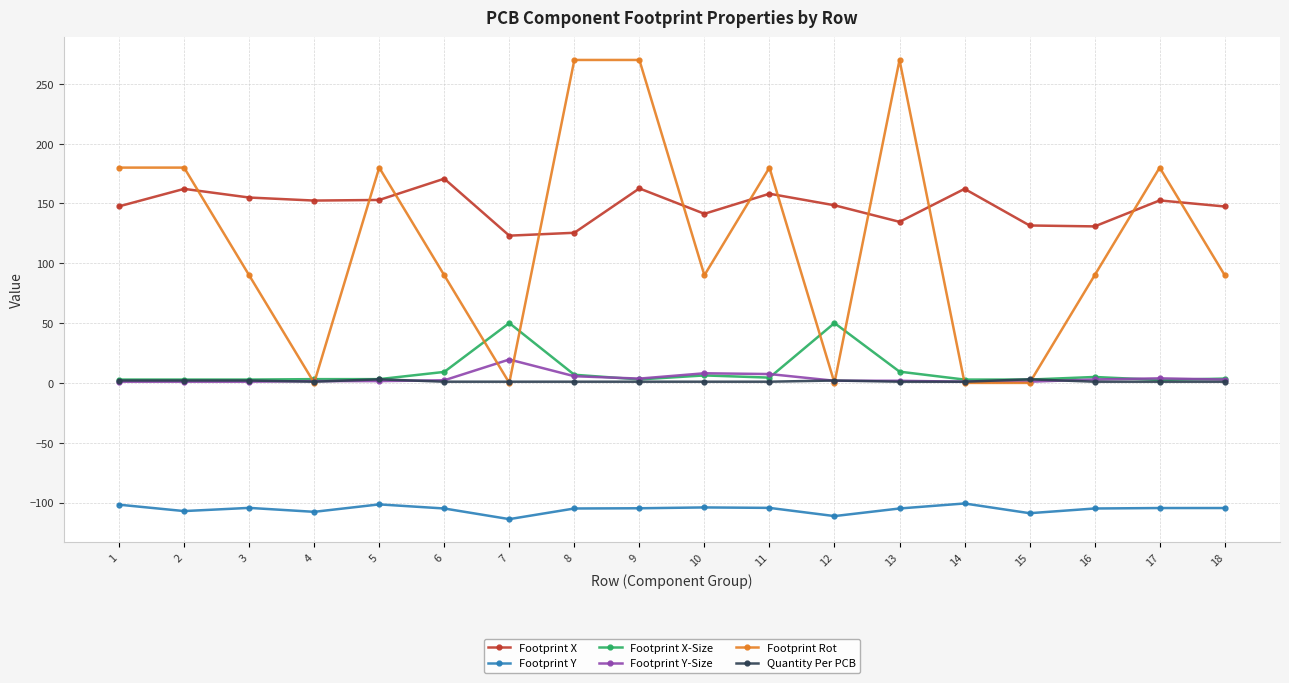

True or false: Footprint Y-Size has more than 1 points higher than both neighbors.

True